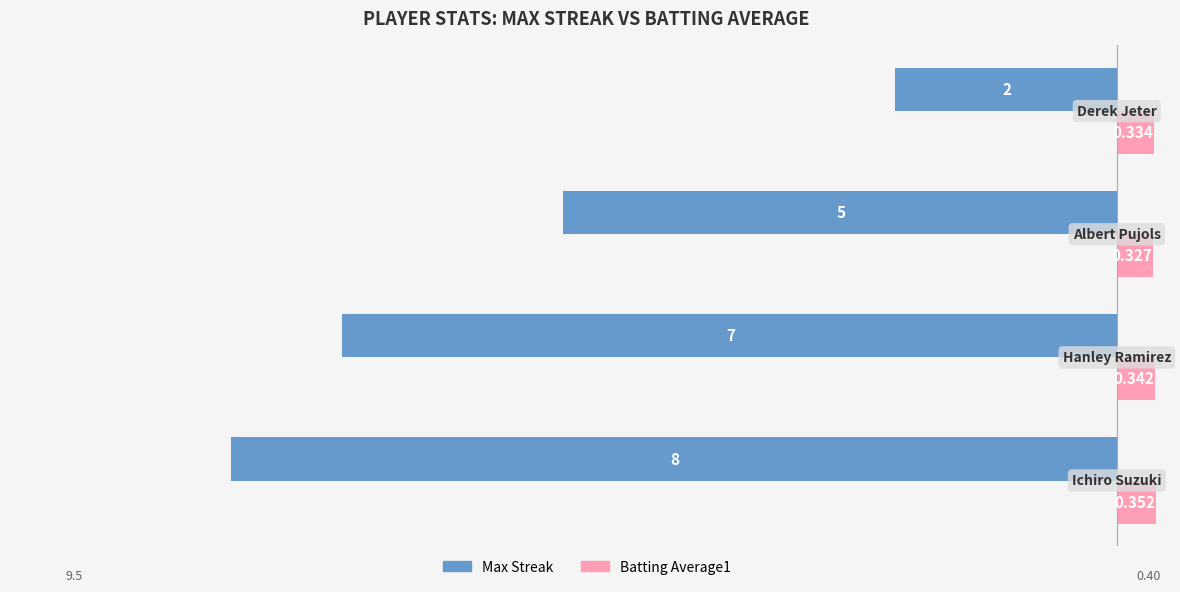

Which series has the widest spread of values?

Max Streak